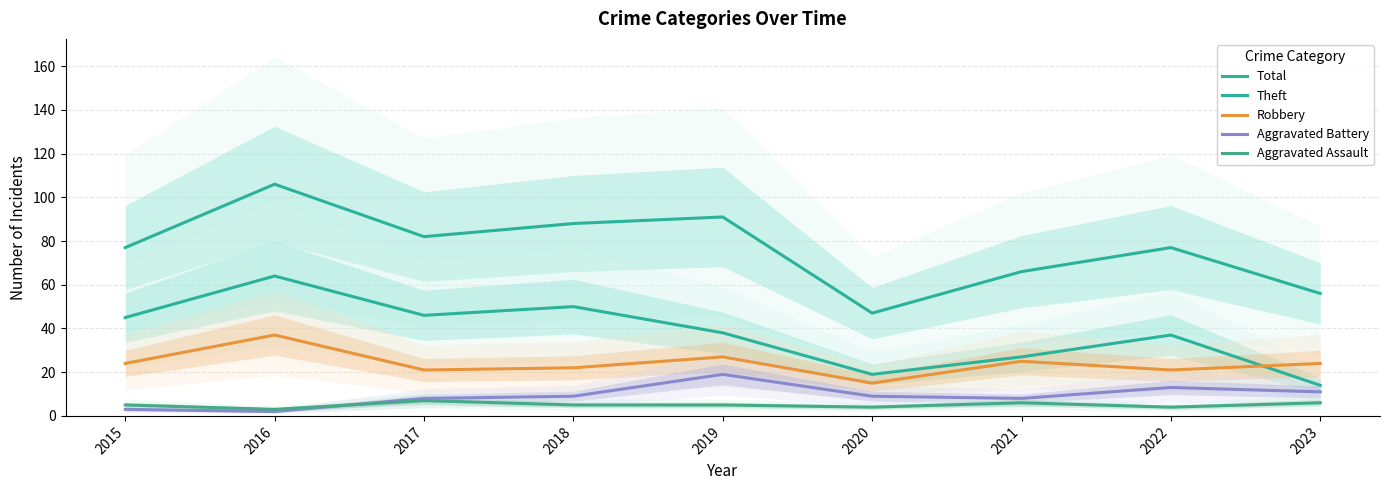

How many lines are shown in the chart?

5